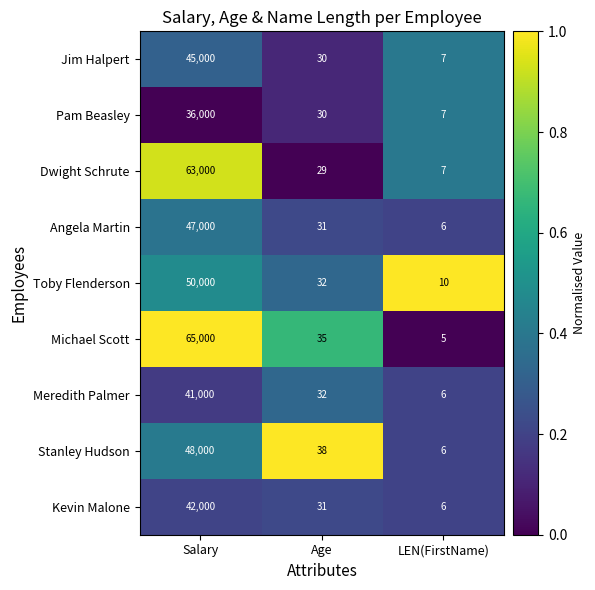

At which label is Stanley Hudson closest to 24003?

Age